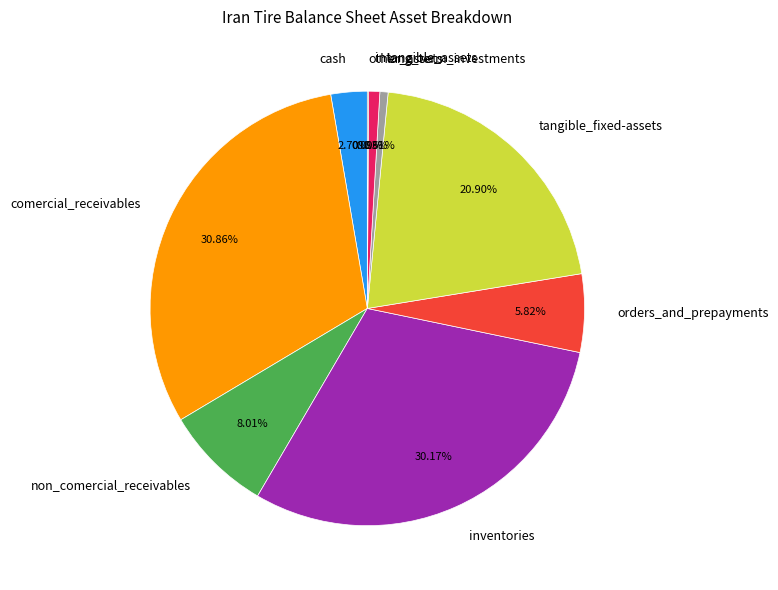

Combined, what portion of the pie is intangible_assets and comercial_receivables?

31.7%